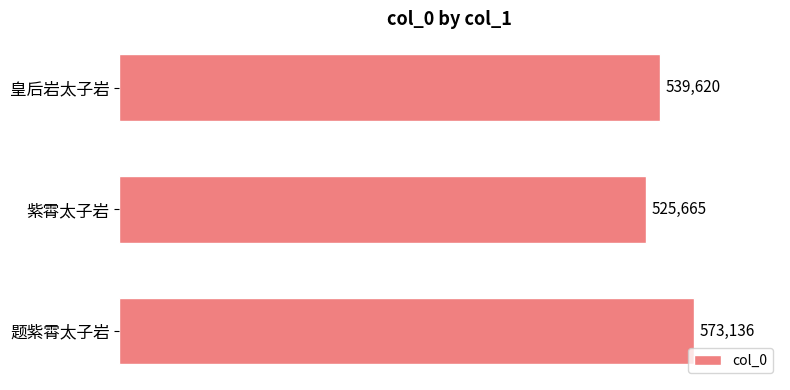

What is the average value?

546140